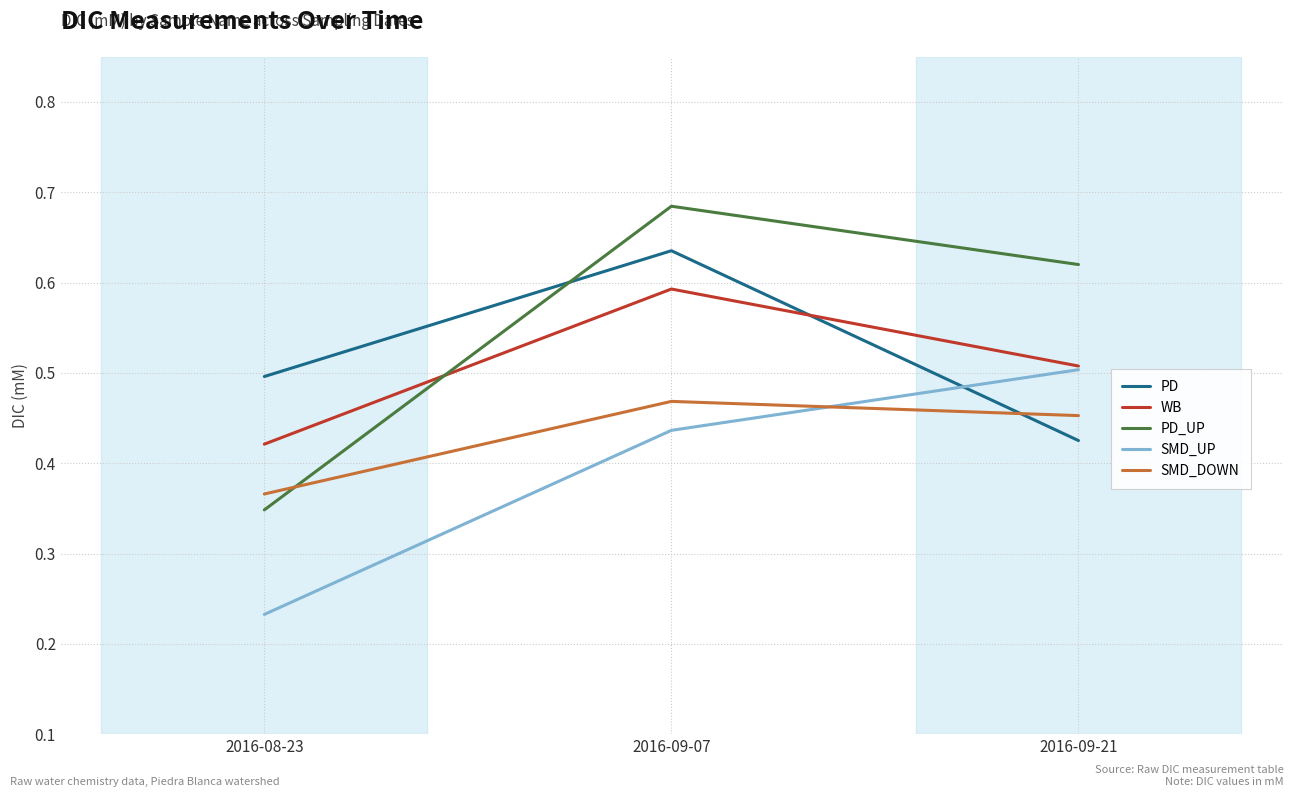

What is the difference between the second highest and minimum values in the SMD_DOWN series?

0.1